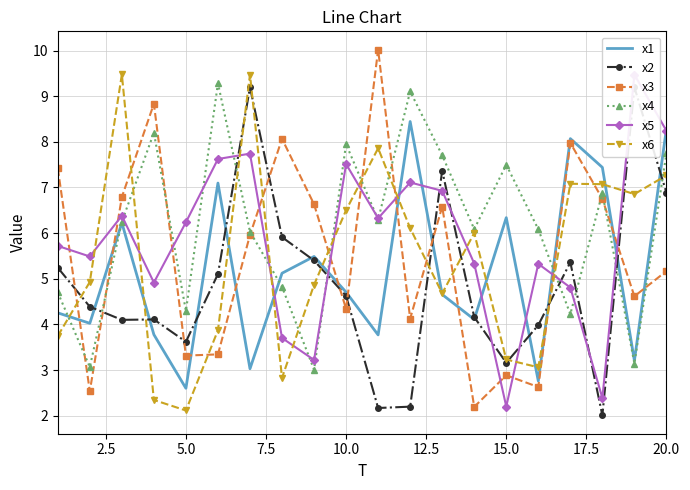

True or false: x3 and x6 cross at least once.

True